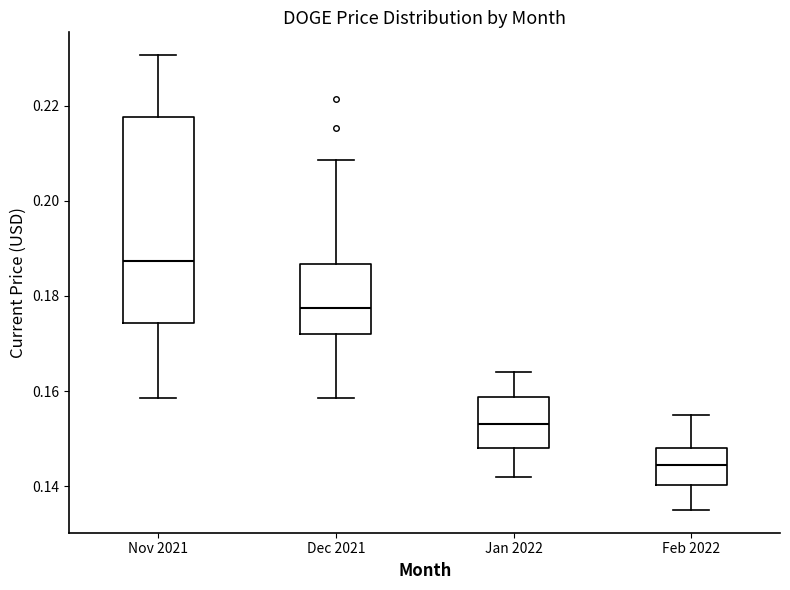

Where does the median line of the box for Dec 2021 sit on the y-axis? The values are not printed on the chart, so give them approximately, as read against the axis.

0.178